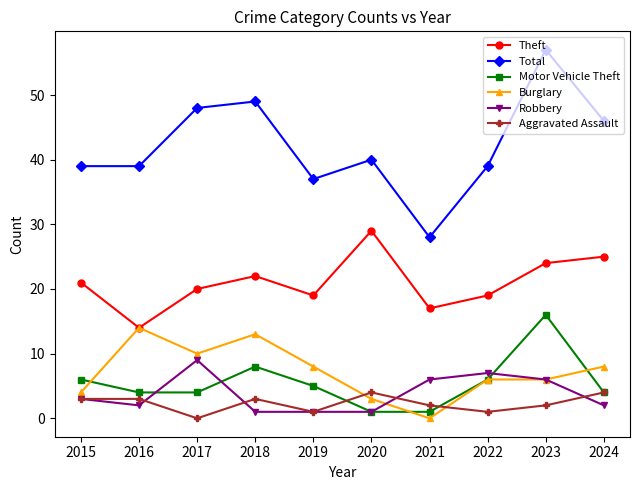

What are all the series names shown in the legend?

Theft, Total, Motor Vehicle Theft, Burglary, Robbery, Aggravated Assault